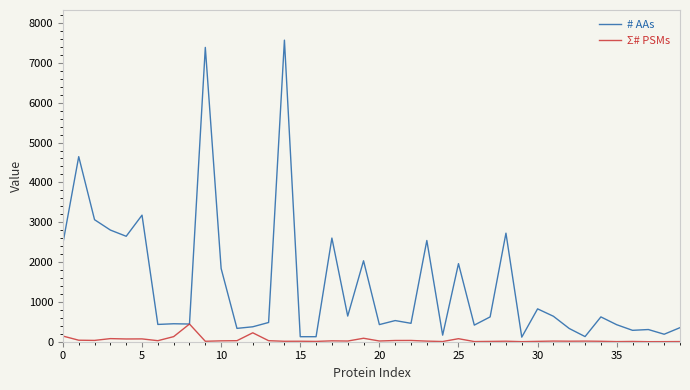

Which series has the largest total across all categories?

# AAs